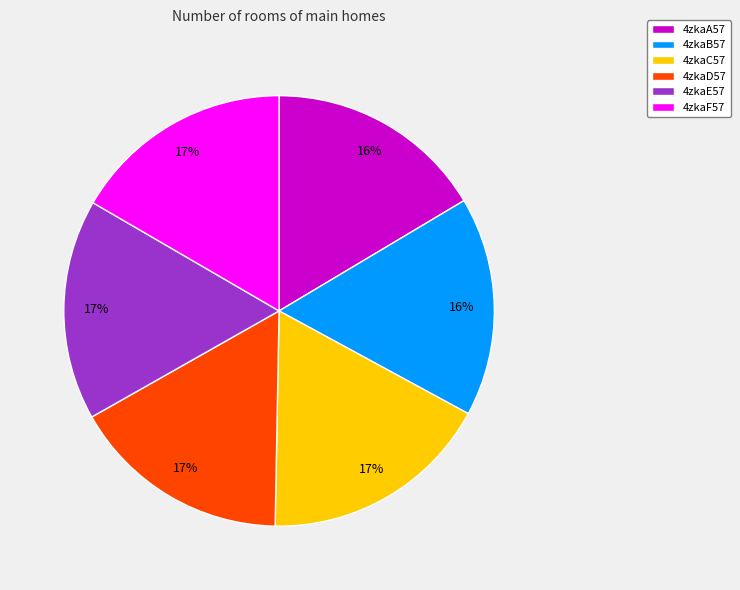

How many segments does this pie chart have?

6